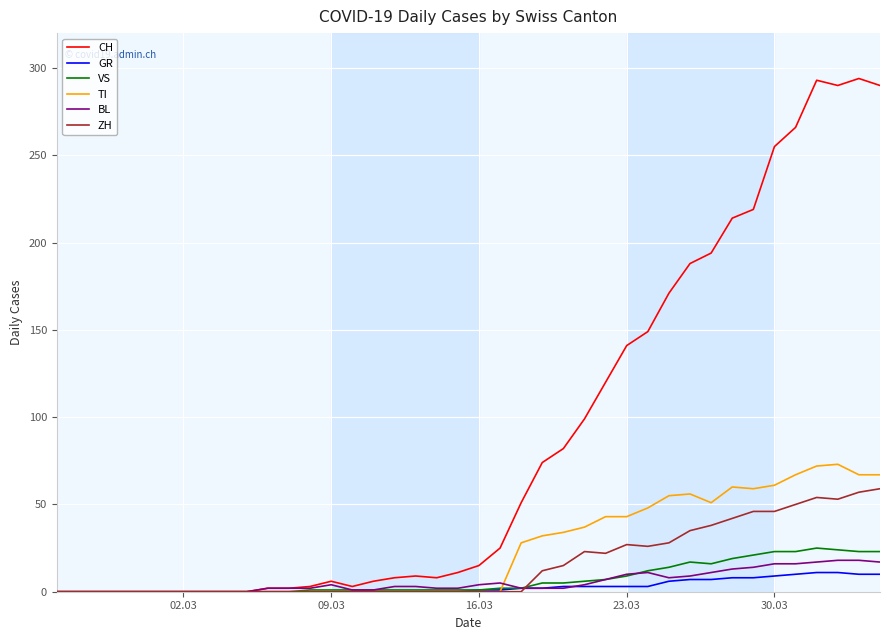

What is the highest value of the TI series?

73